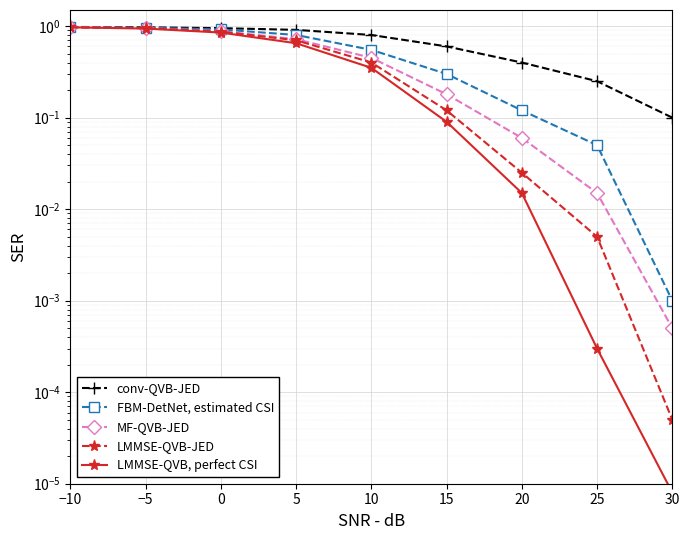

What is the sum of all FBM-DetNet, estimated CSI values?

4.7